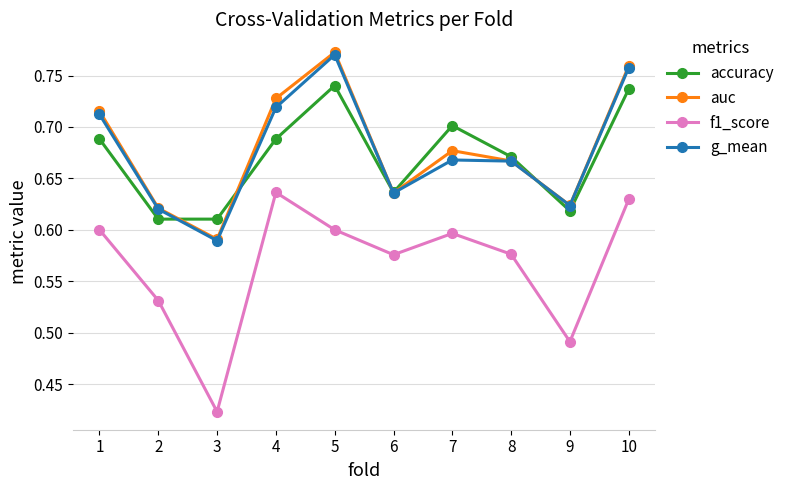

What is the total value across all series at 1?

2.7